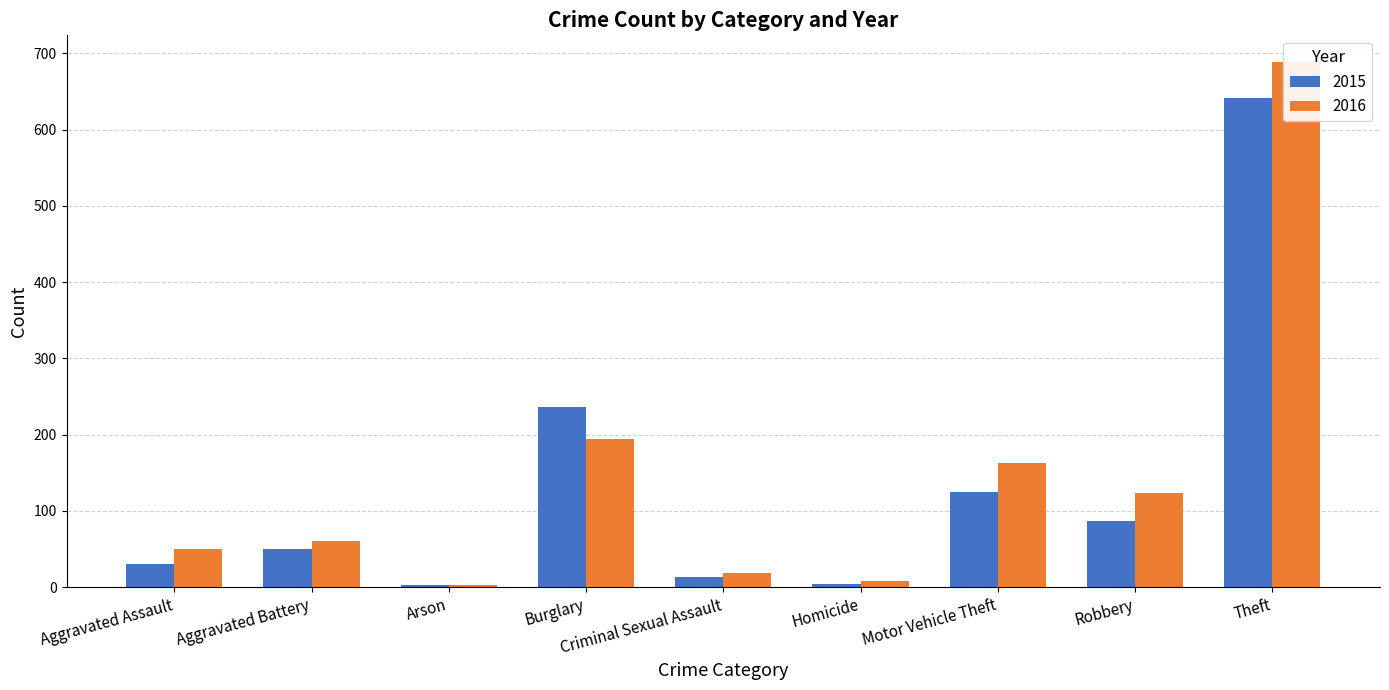

Are the bars horizontal?

No